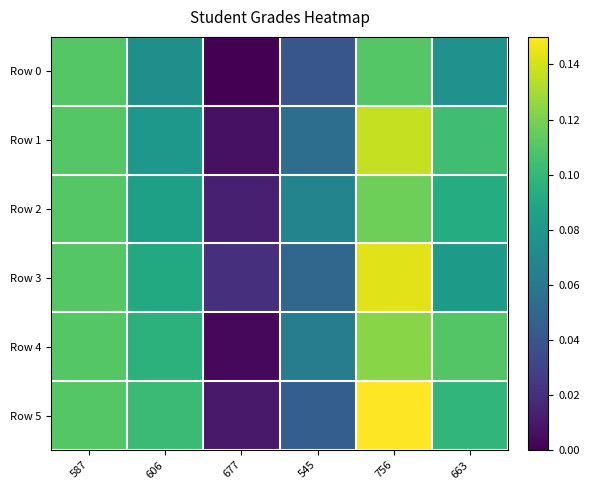

Between 587 and 756, which is larger?

587